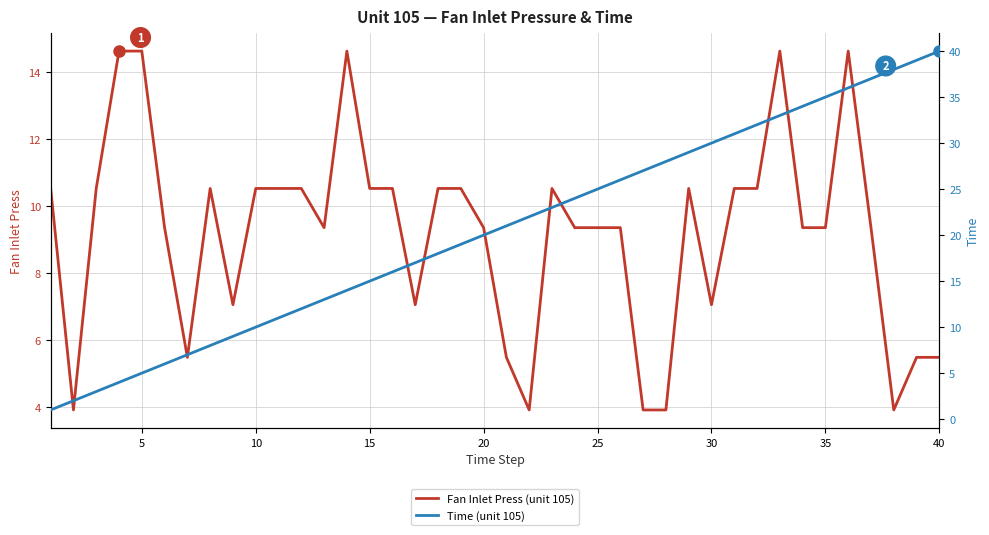

The value of Fan Inlet Press (unit 105) at 10 is 10.5. True or false?

True